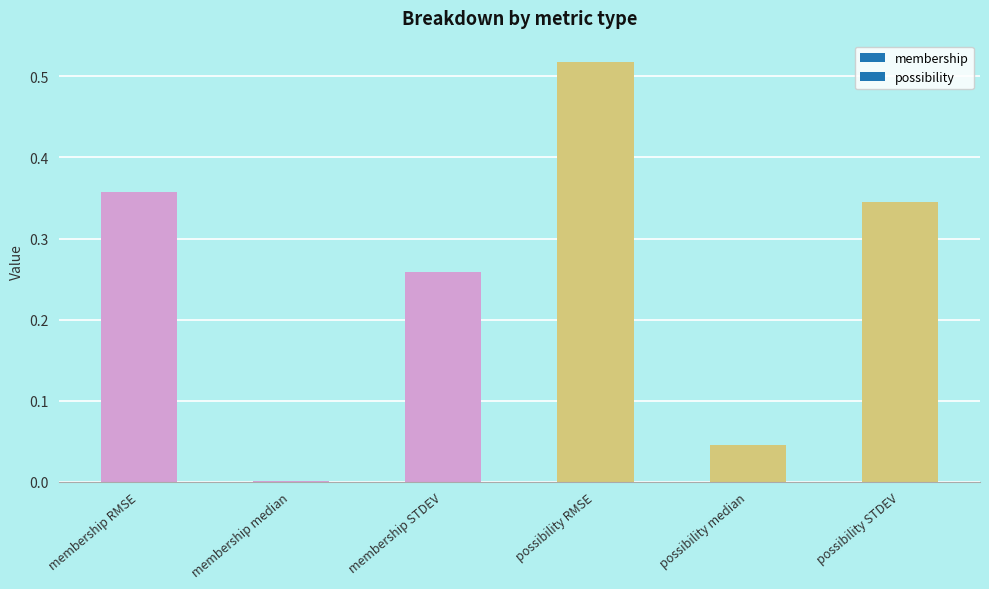

What is the sum of all values?

1.5